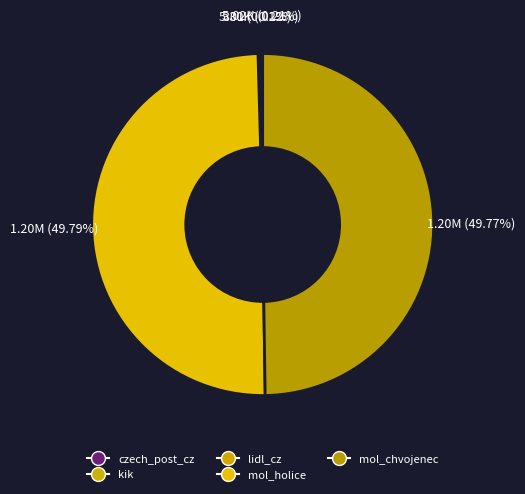

What is the change in value from czech_post_cz to lidl_cz?

-4717